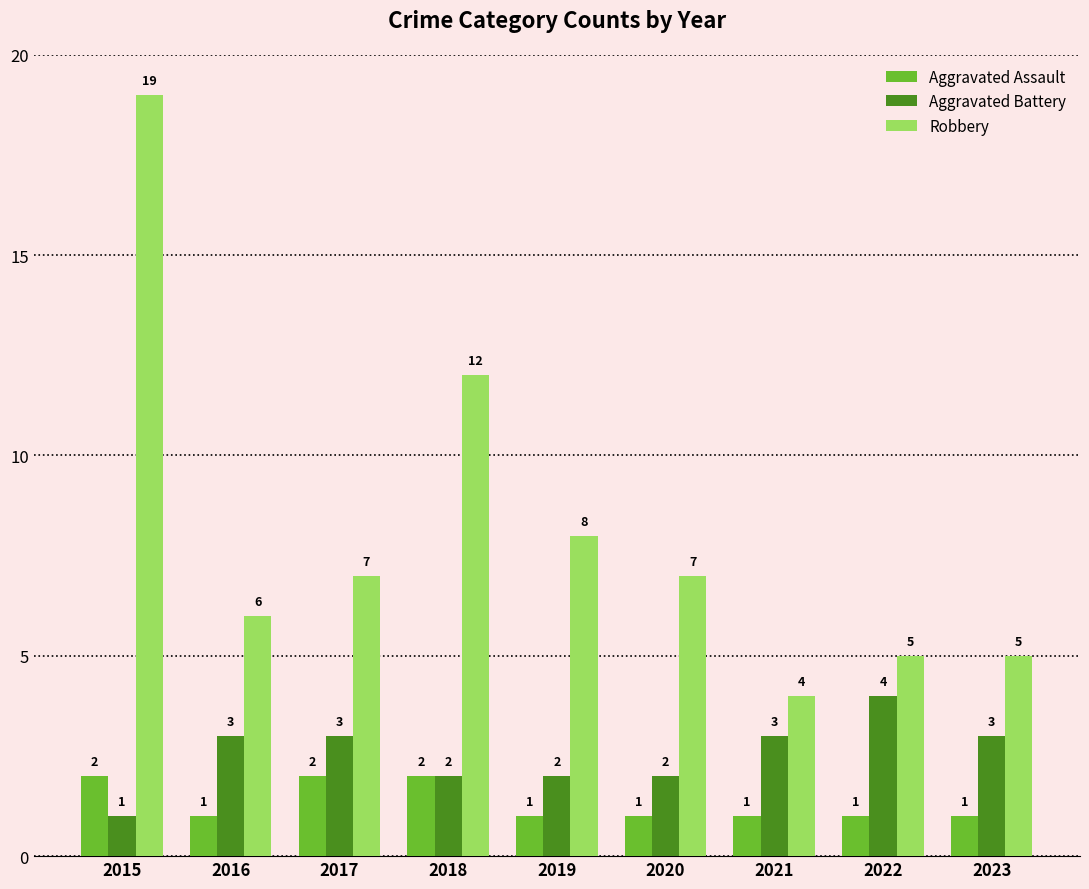

What is the highest value of the Aggravated Battery series?

4